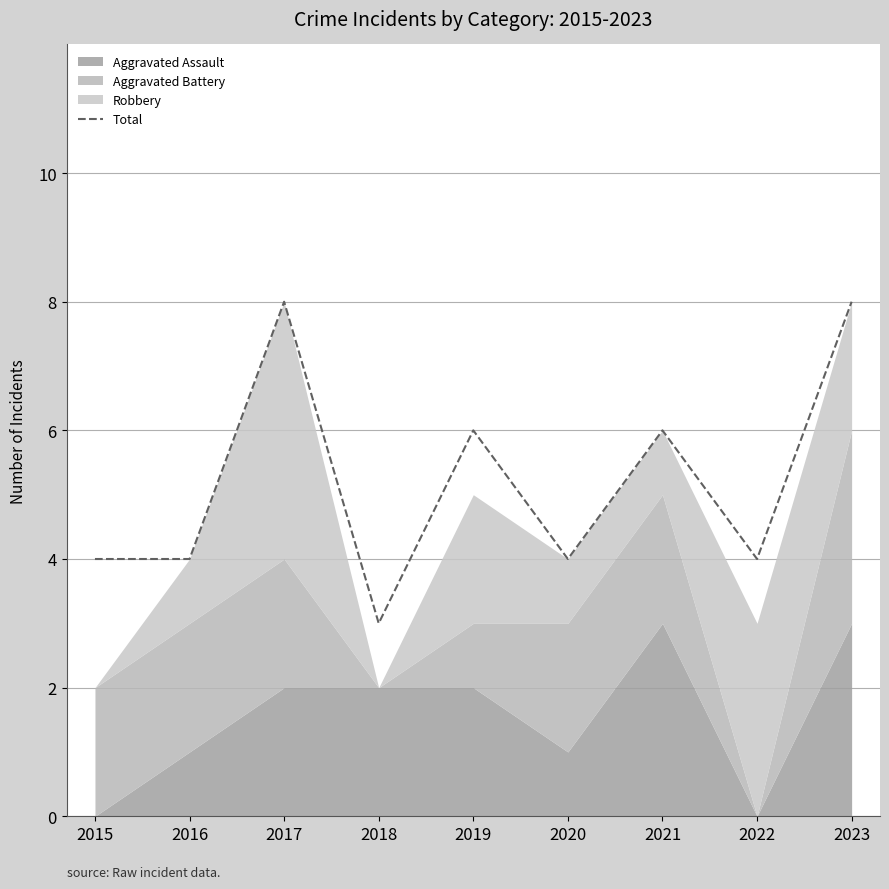

Does the chart display data point markers on the line(s)?

No